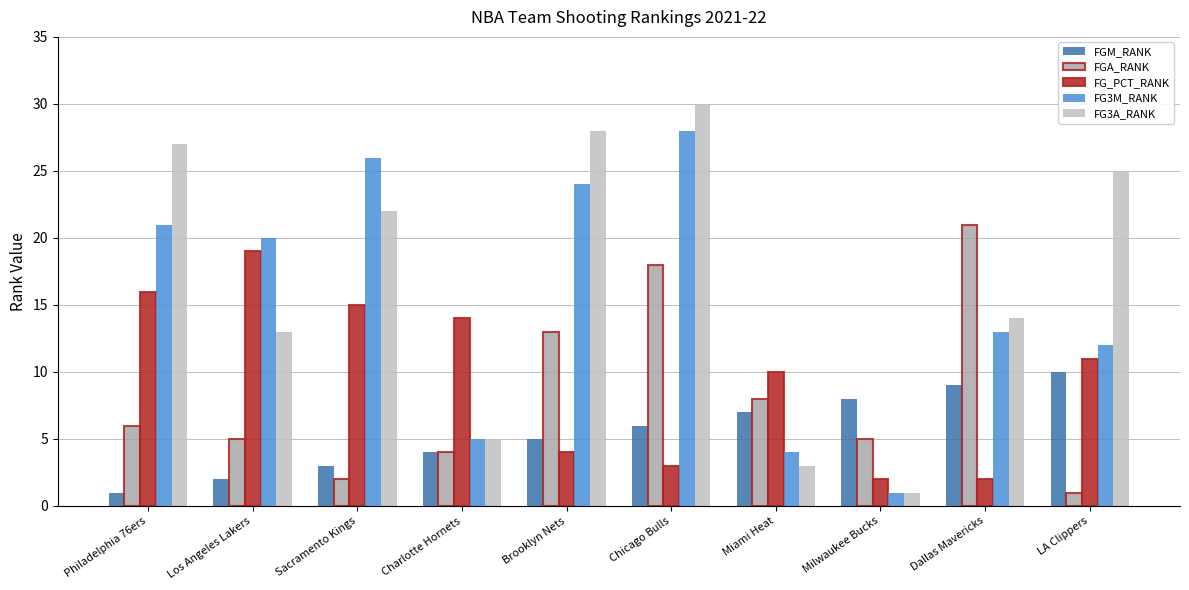

Rank the series by their maximum value, from lowest to highest.

FGM_RANK, FG_PCT_RANK, FGA_RANK, FG3M_RANK, FG3A_RANK